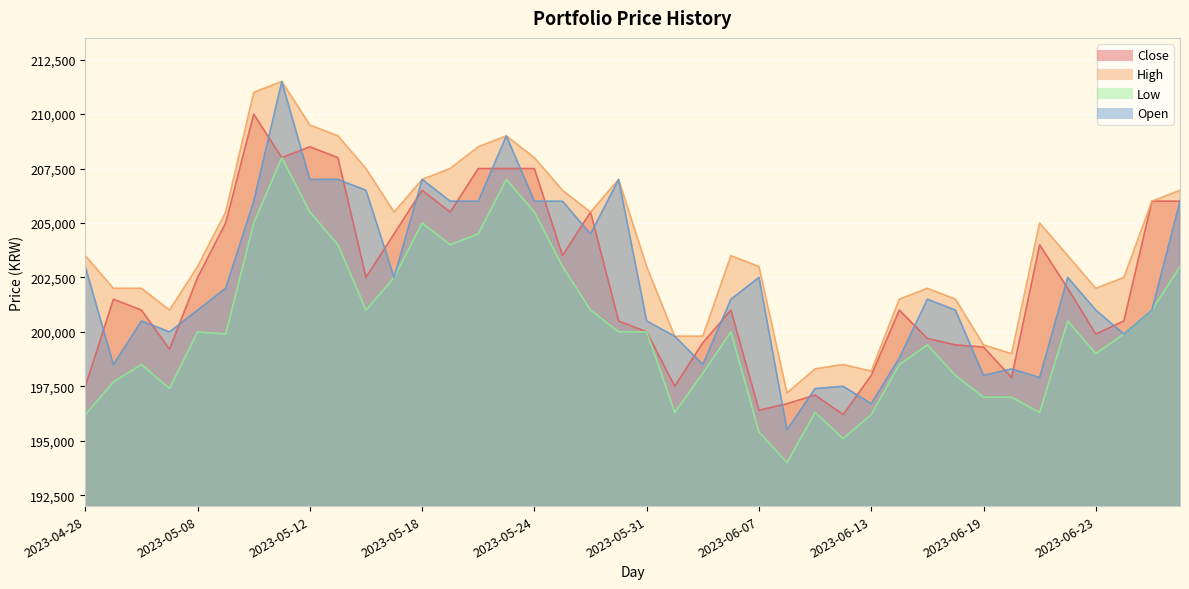

What value does the Low series have at 2023-06-15, to the nearest 100?

199400